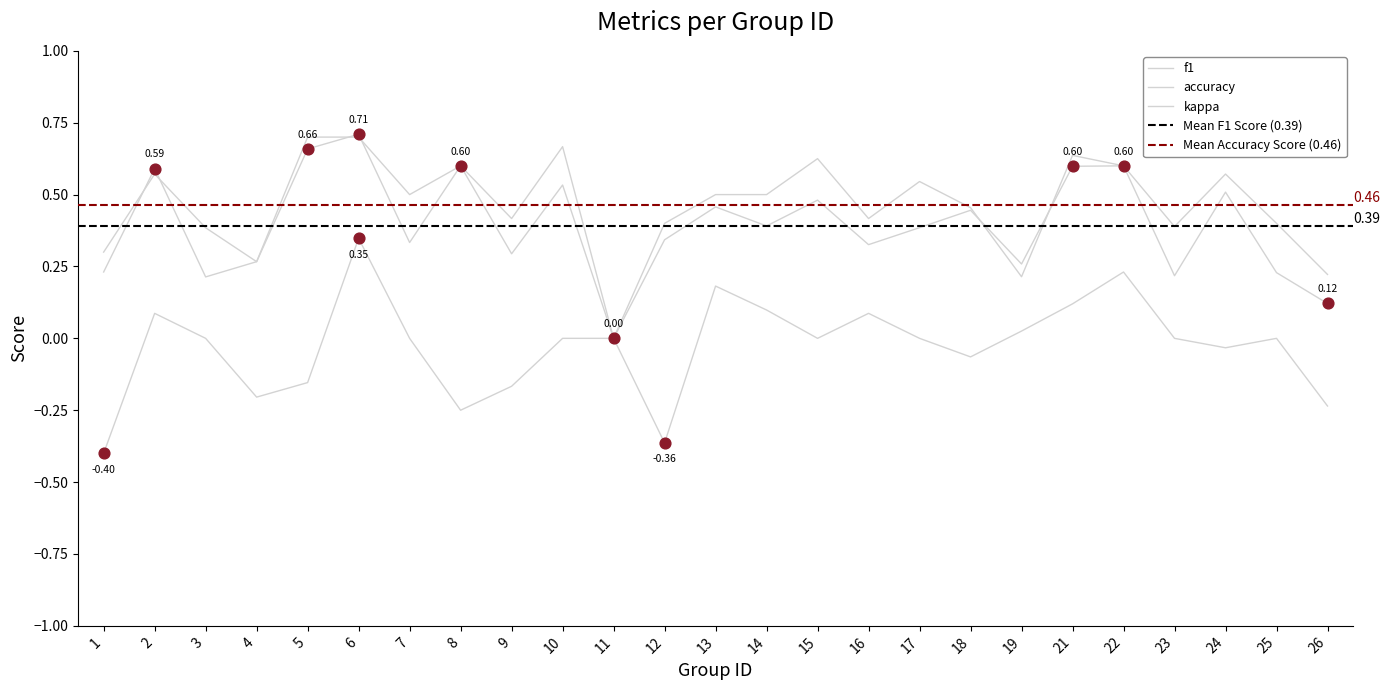

What is the total value across all series at 18?

0.8